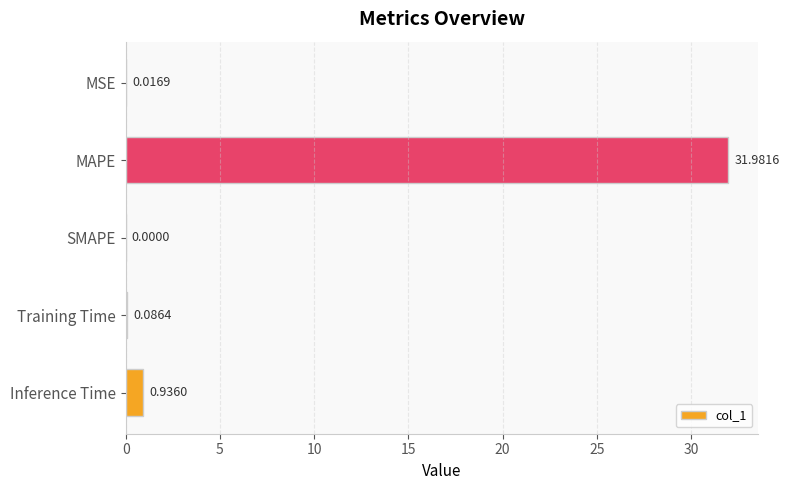

At which label is the value closest to 15?

Inference Time